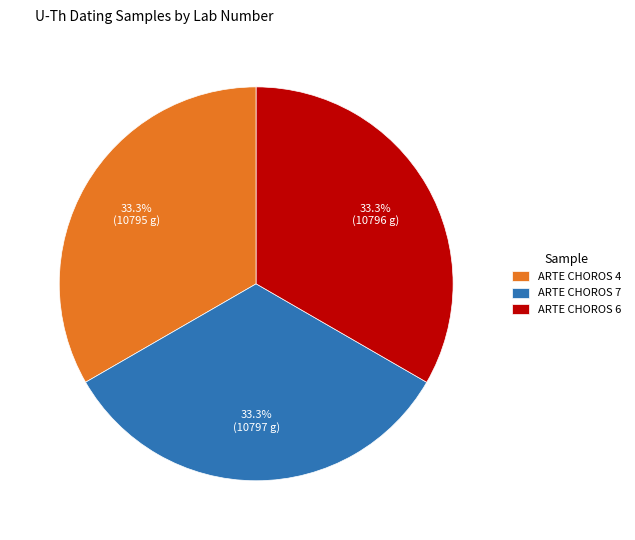

Does ARTE CHOROS 6 account for over 50% of the chart?

No